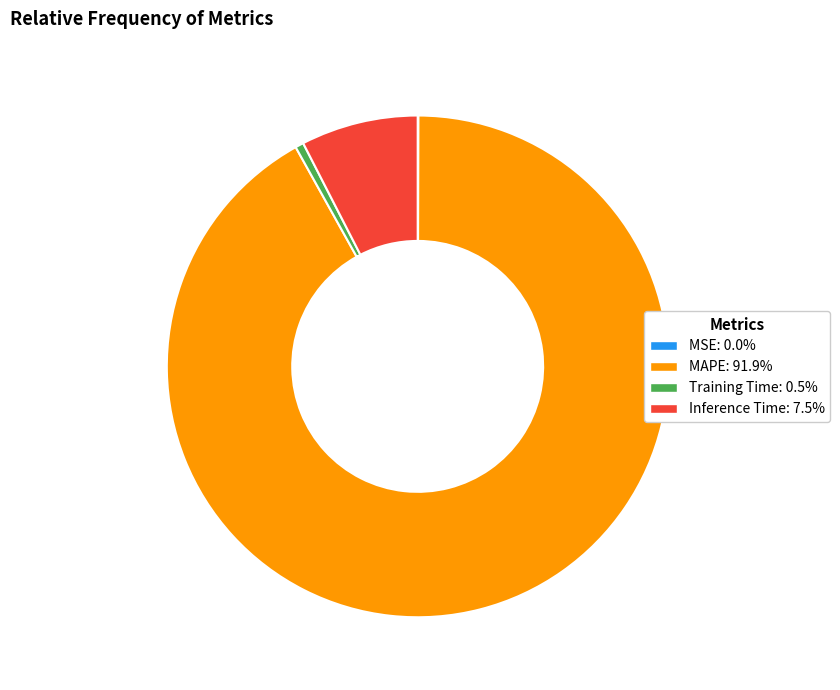

Is the sum of Inference Time and MAPE greater than half?

Yes